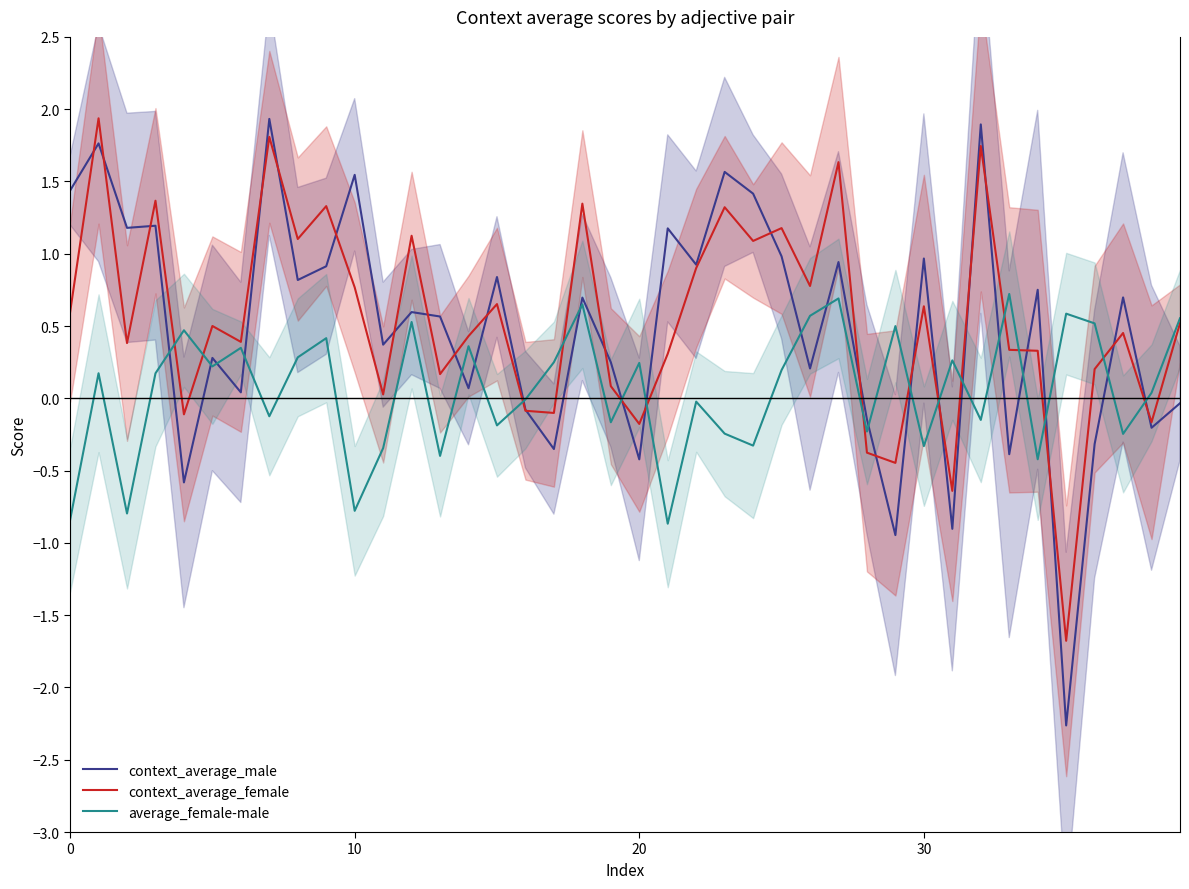

True or false: context_average_female has a value of 0.4 at 22.

False